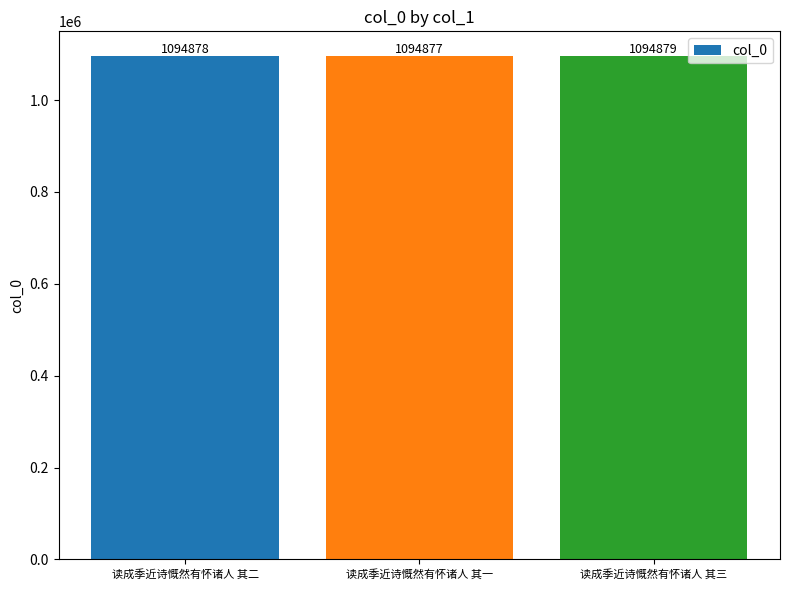

How many bars are there in total?

3